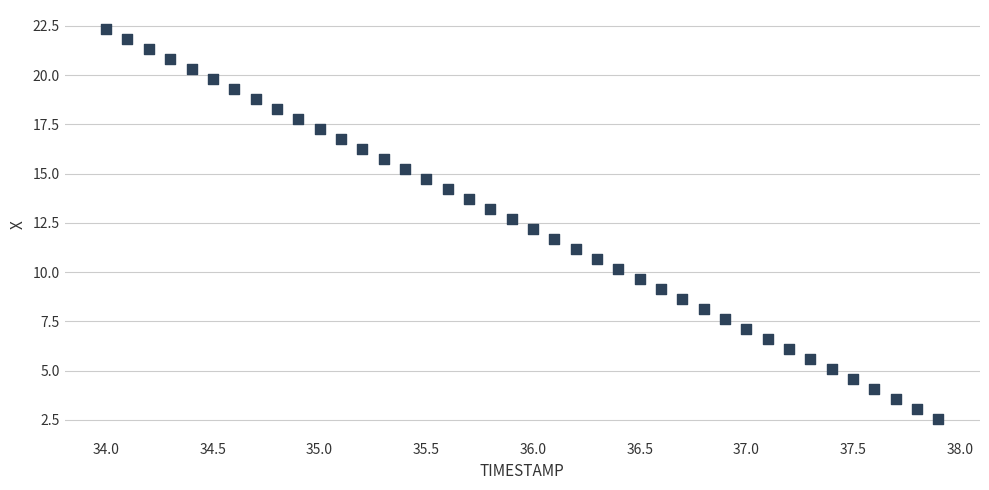

What is the range of X values (max minus min)?

3.9